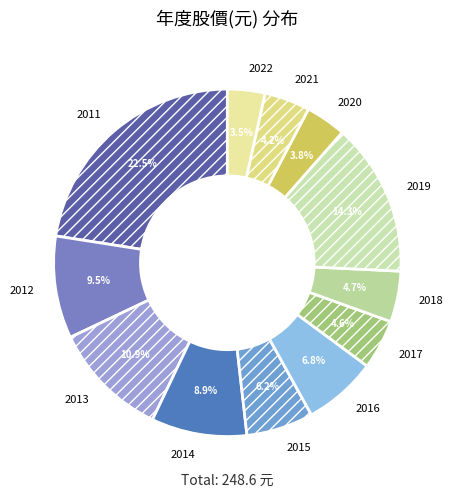

Does 2014 account for over 50% of the chart?

No